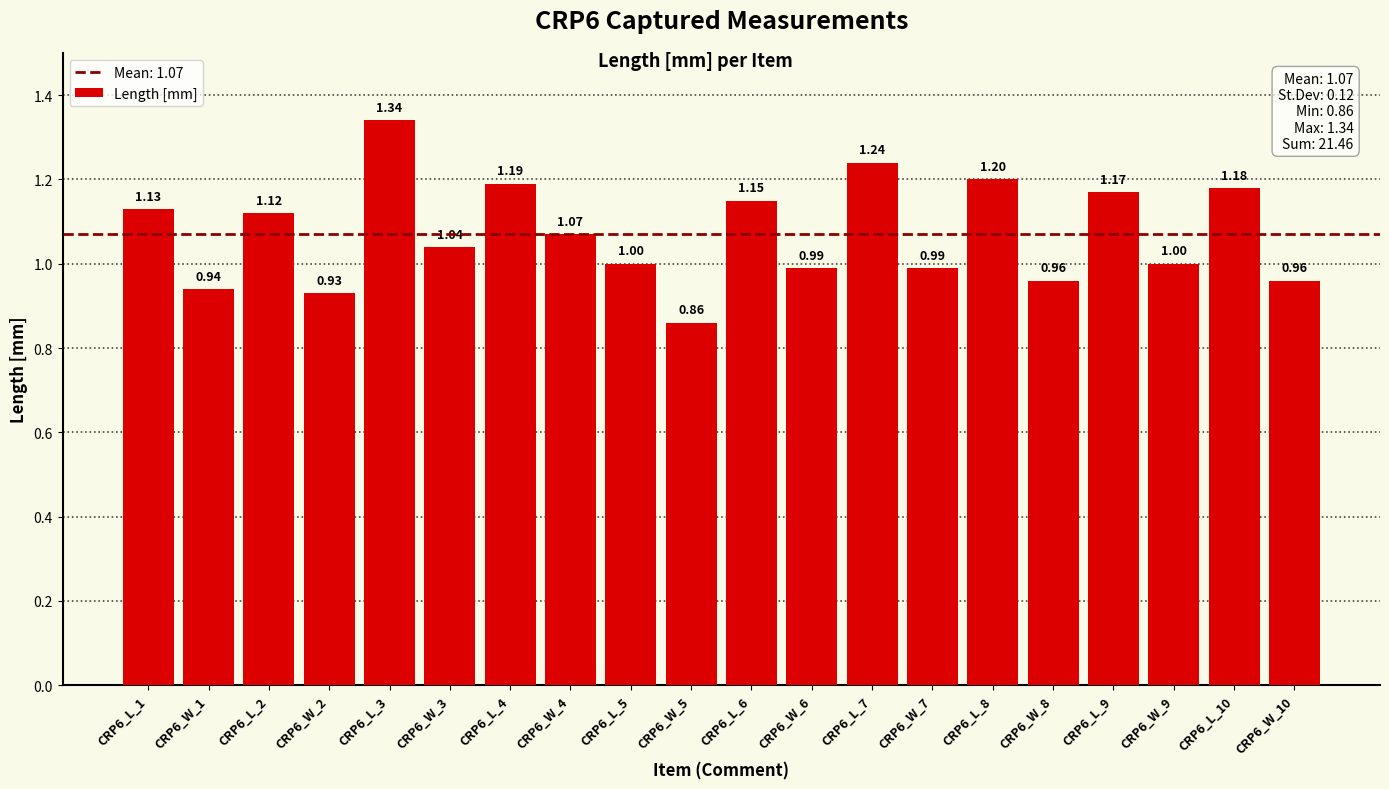

Between CRP6_W_4 and CRP6_L_10, which is larger?

CRP6_L_10